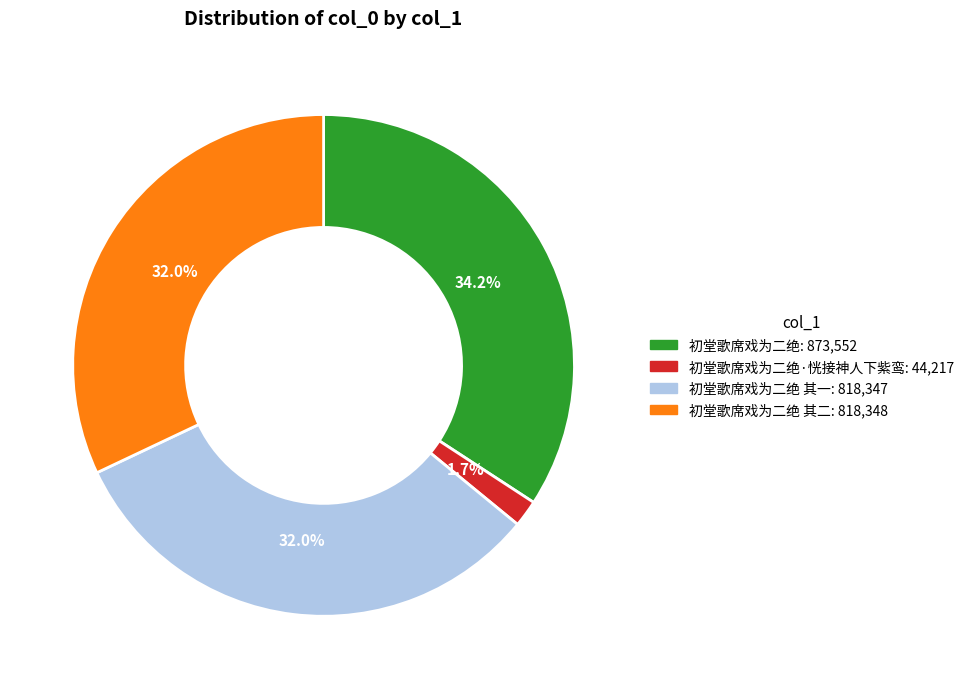

Is there a majority slice in this chart?

No